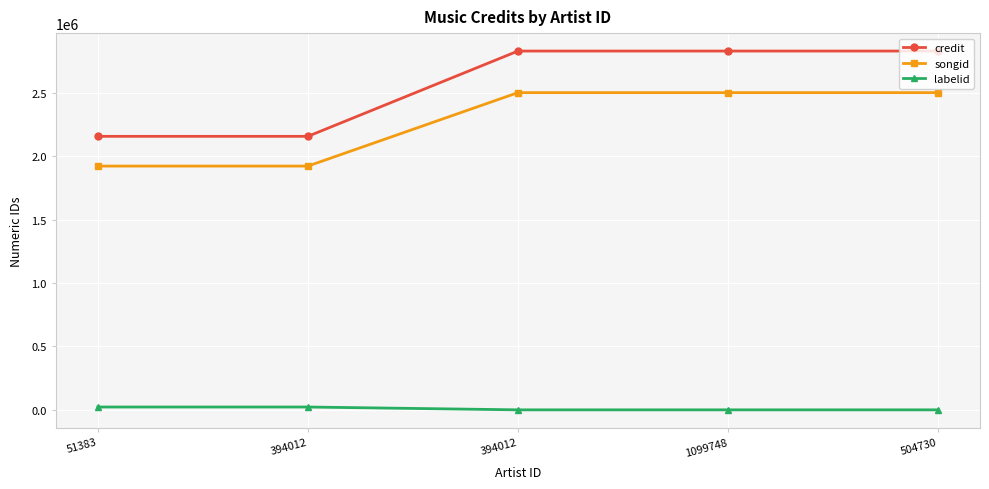

Reading left to right, transcribe all the data shown in this chart.

credit: 51383=2155730	394012=2155730	394012=2827746	1099748=2827746	504730=2827746
songid: 51383=1921286	394012=1921286	394012=2500104	1099748=2500104	504730=2500104
labelid: 51383=22708	394012=22708	394012=417	1099748=417	504730=417